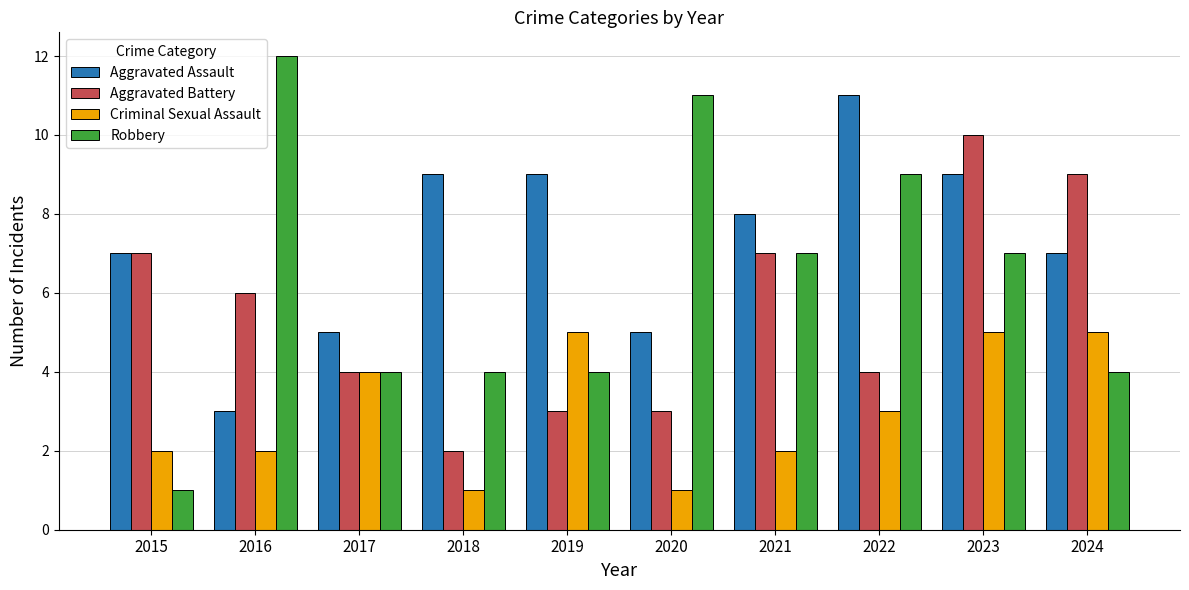

Where is Criminal Sexual Assault nearest to the value 3?

2022